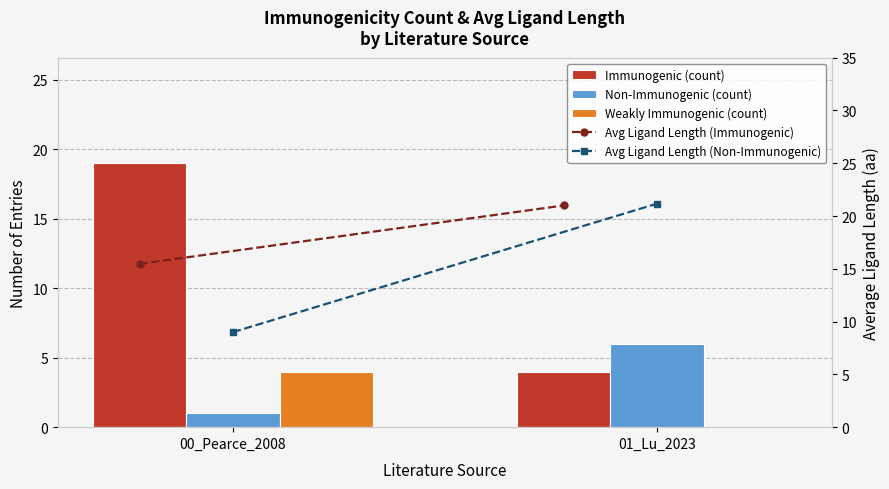

Count the number of categories in the chart.

2